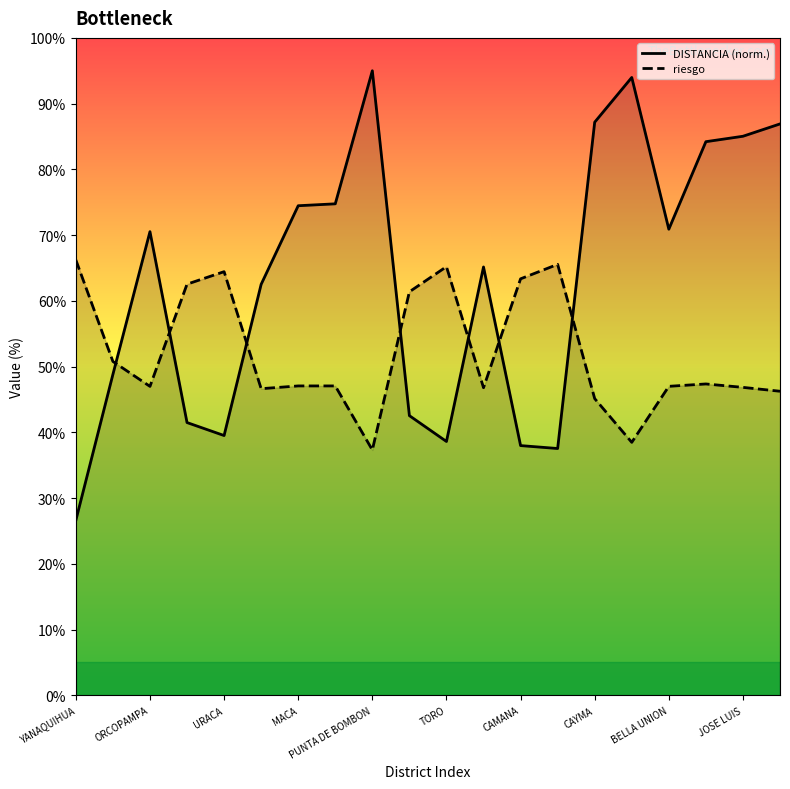

Does the chart have visible grid lines?

No